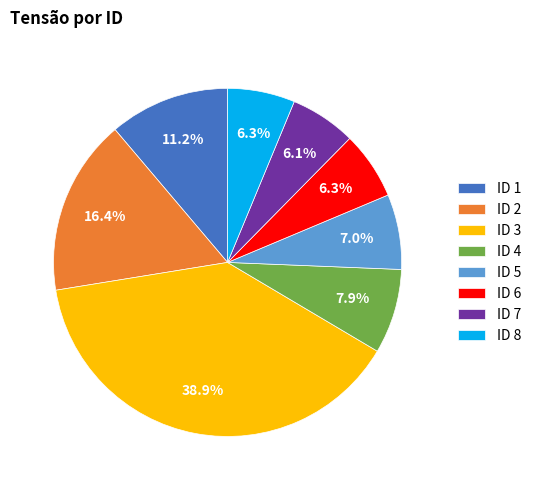

Is the sum of ID 5 and ID 4 greater than half?

No